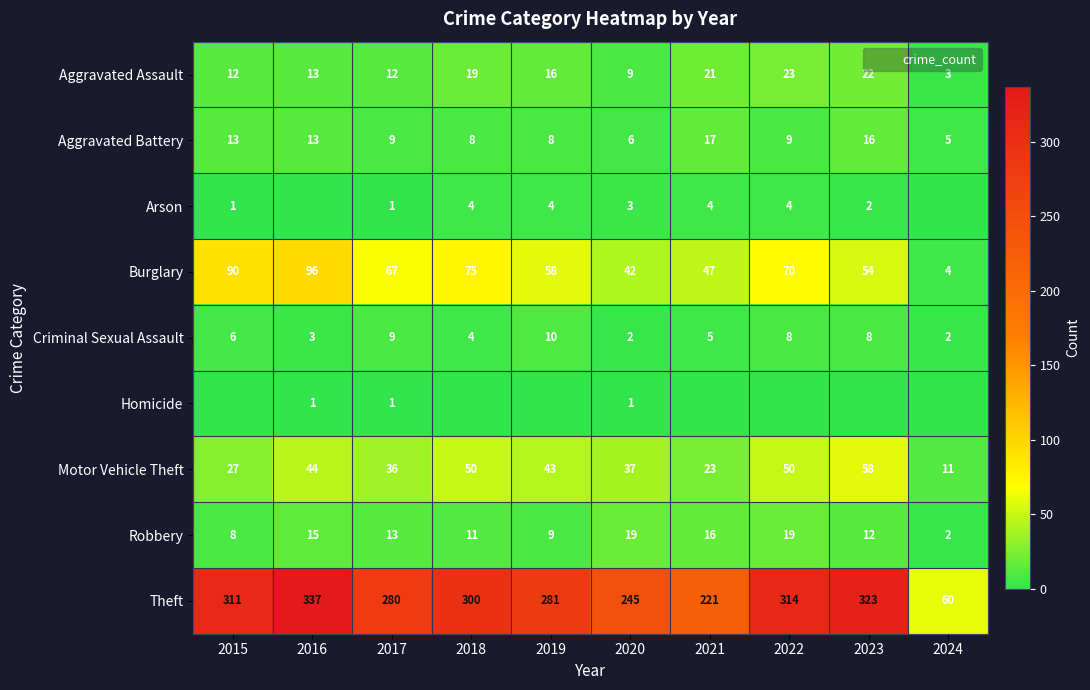

At which label does Criminal Sexual Assault reach its peak?

2019